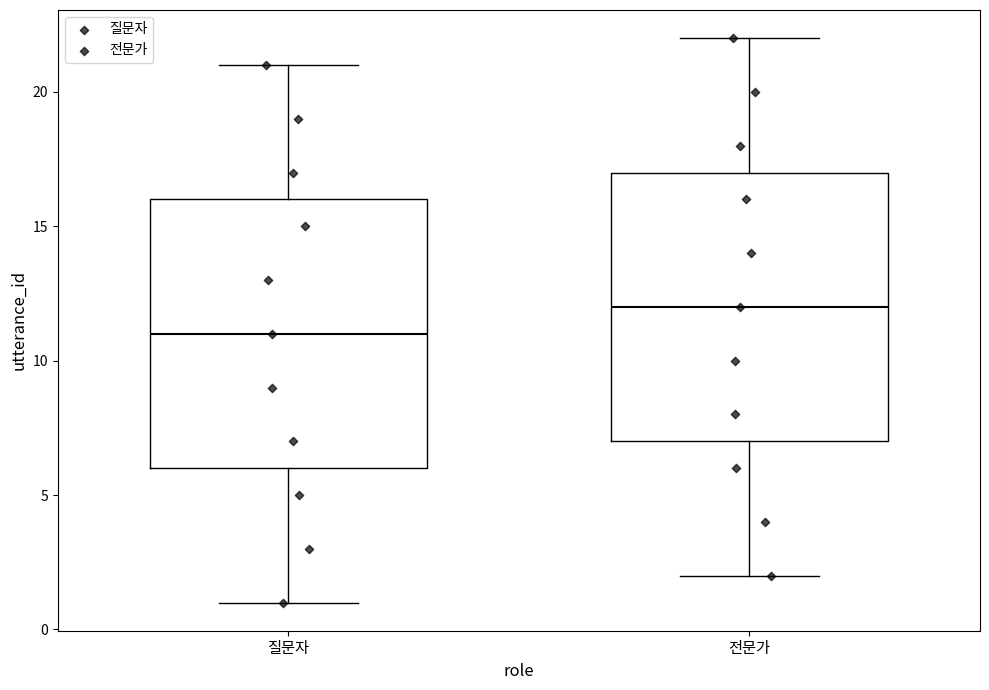

Which box has the highest median line?

전문가